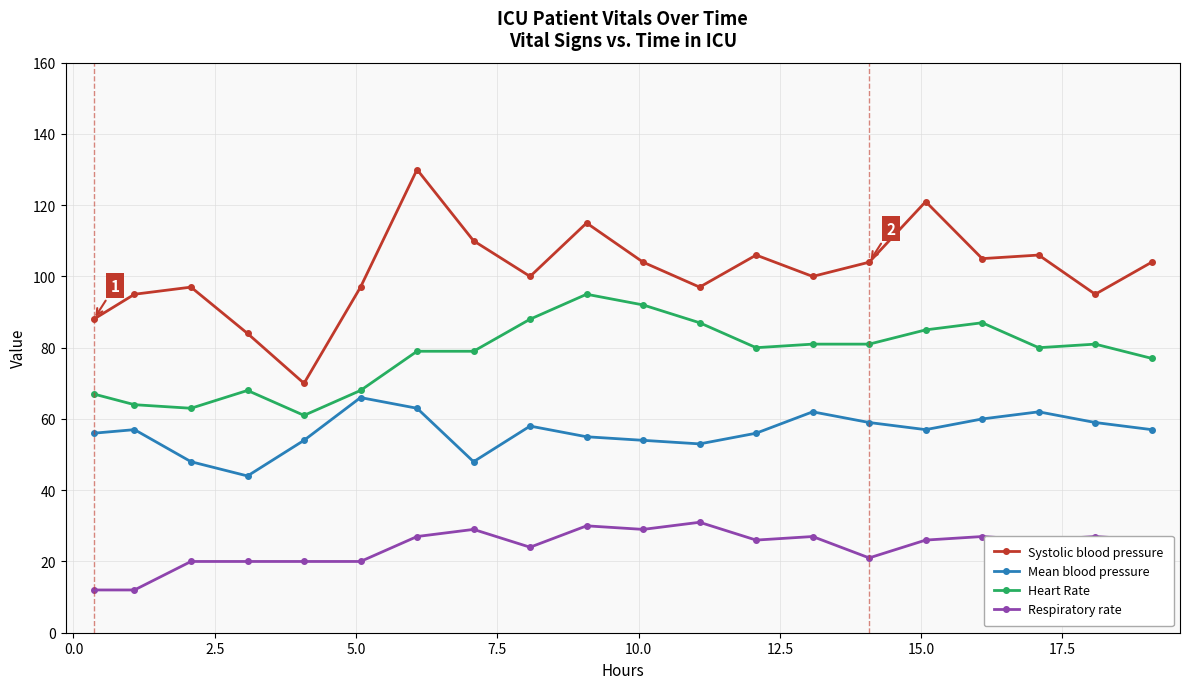

Which series has the largest total across all categories?

Systolic blood pressure